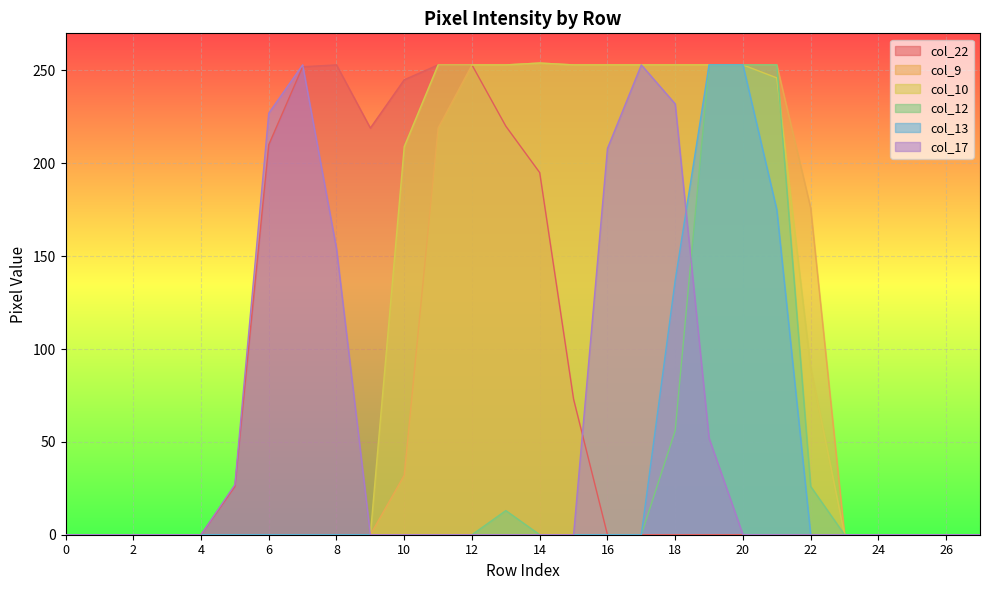

At which category does col_10 reach its first local peak?

14